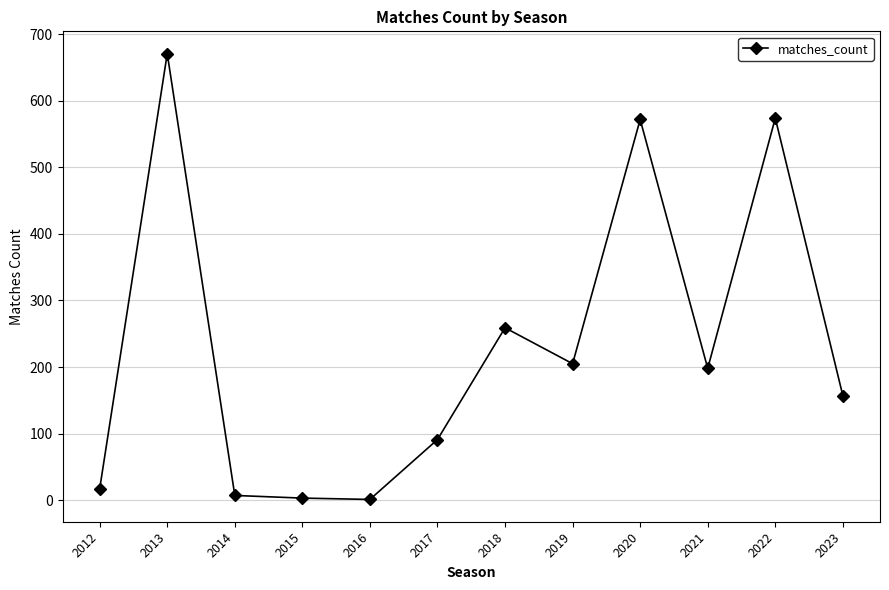

What is the value of the 10th point from the left?

198